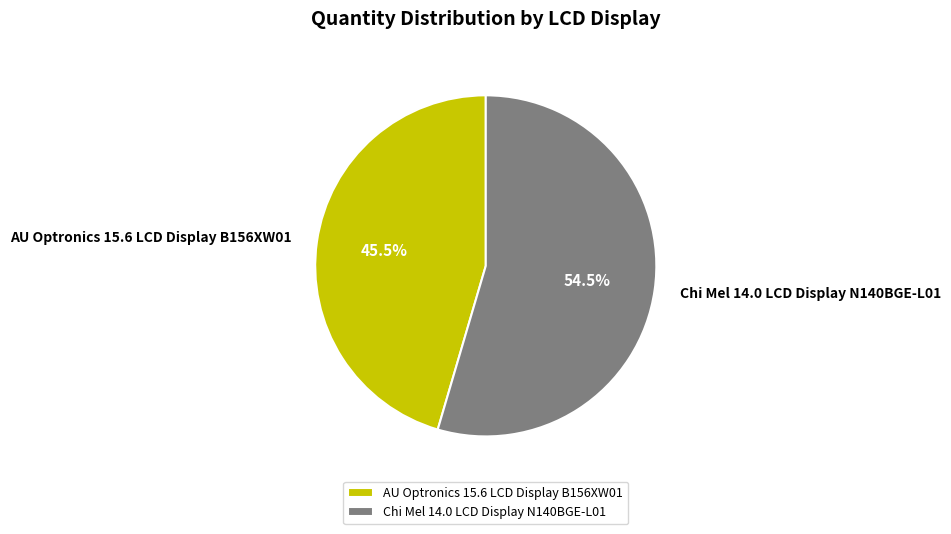

Which category has the smallest portion of the pie?

AU Optronics 15.6 LCD Display B156XW01